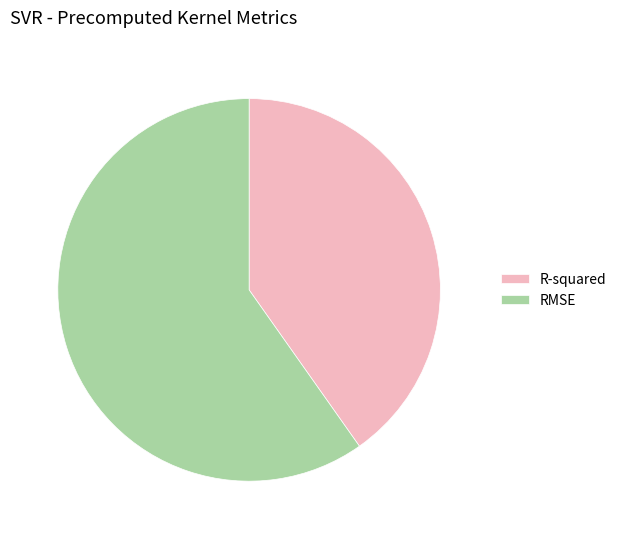

Does R-squared account for over 50% of the chart?

No